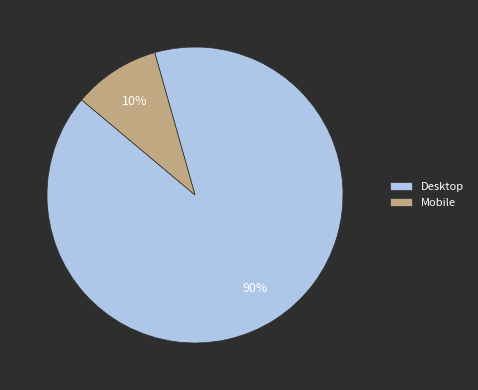

Is it true that Mobile is 10% of the pie?

True